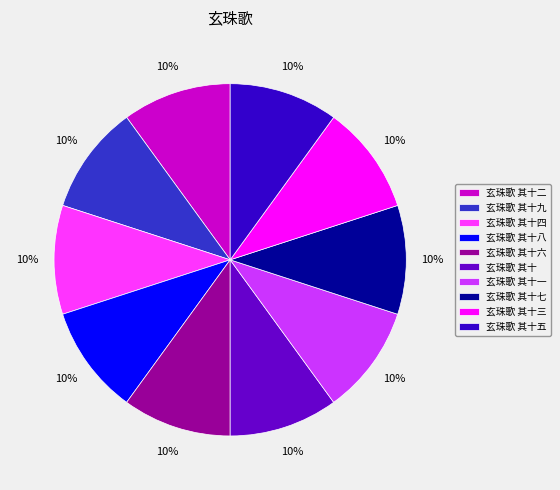

Combined, do 玄珠歌 其十一 and 玄珠歌 其十六 account for over 50%?

No